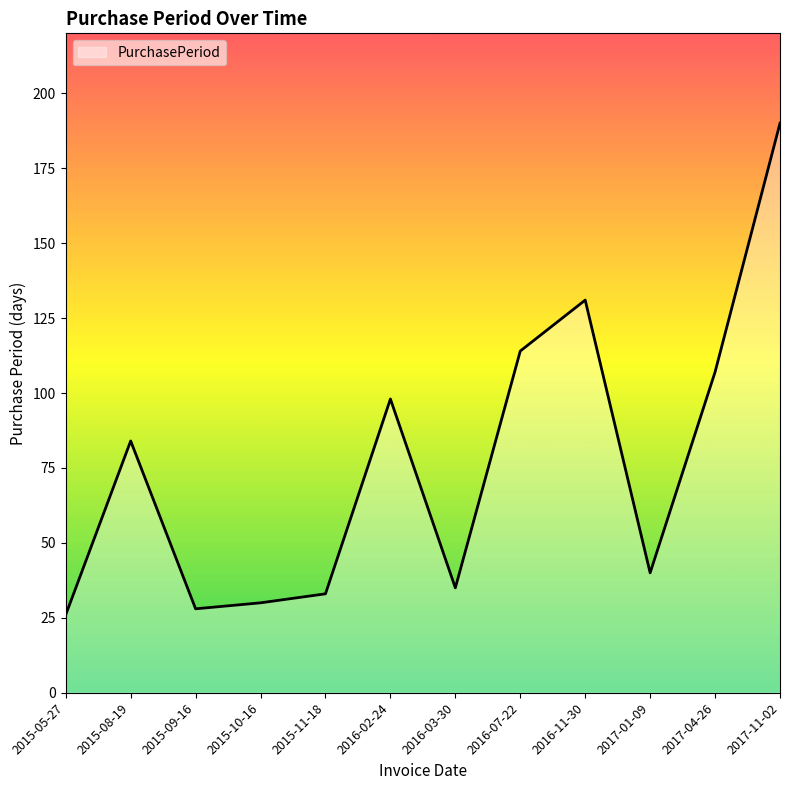

Is it true that the value at 2016-02-24 is 98?

True